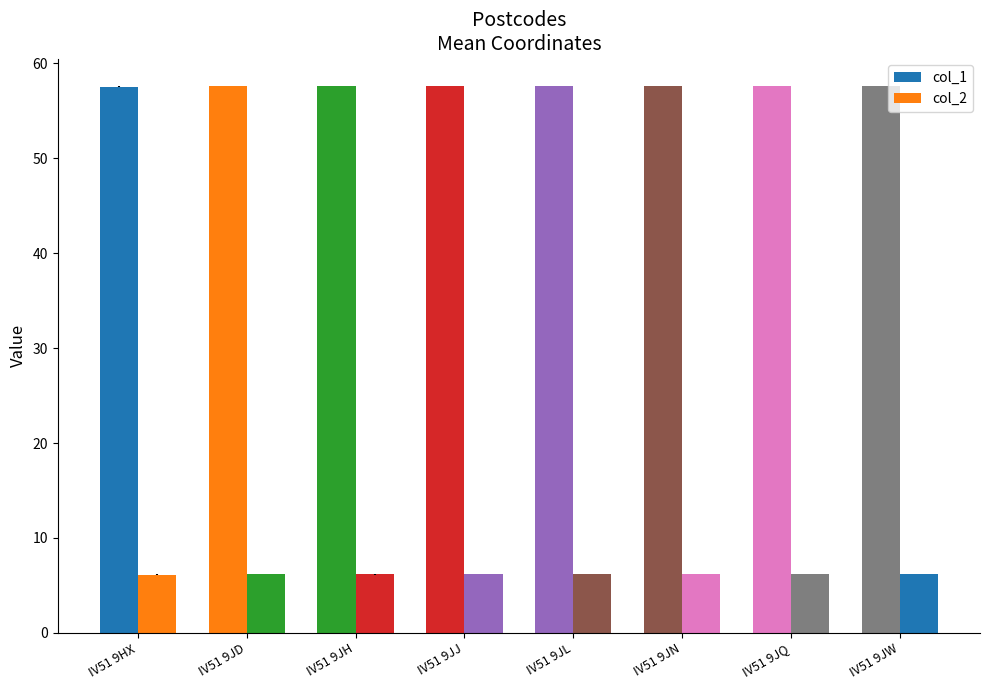

Which series changed the most between IV51 9JJ and IV51 9JW?

col_1